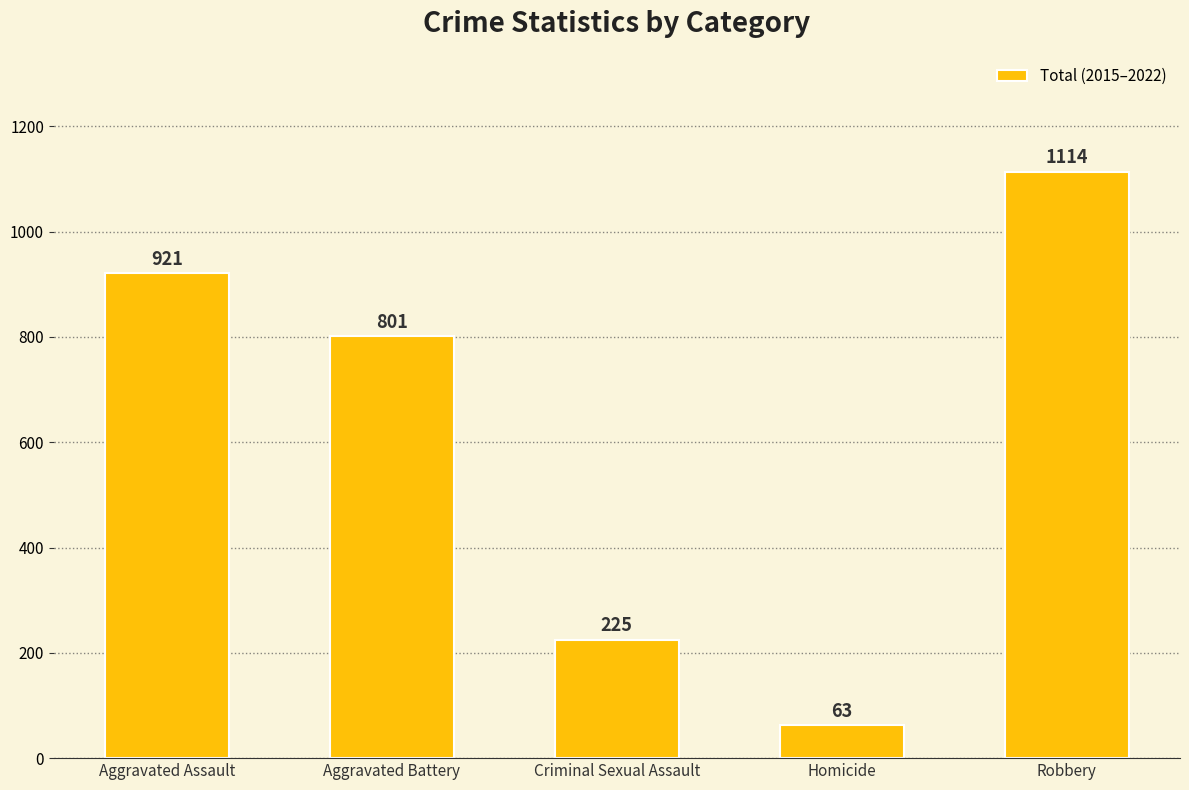

Reading right to left, extract all data points from this chart.

1114	63	225	801	921